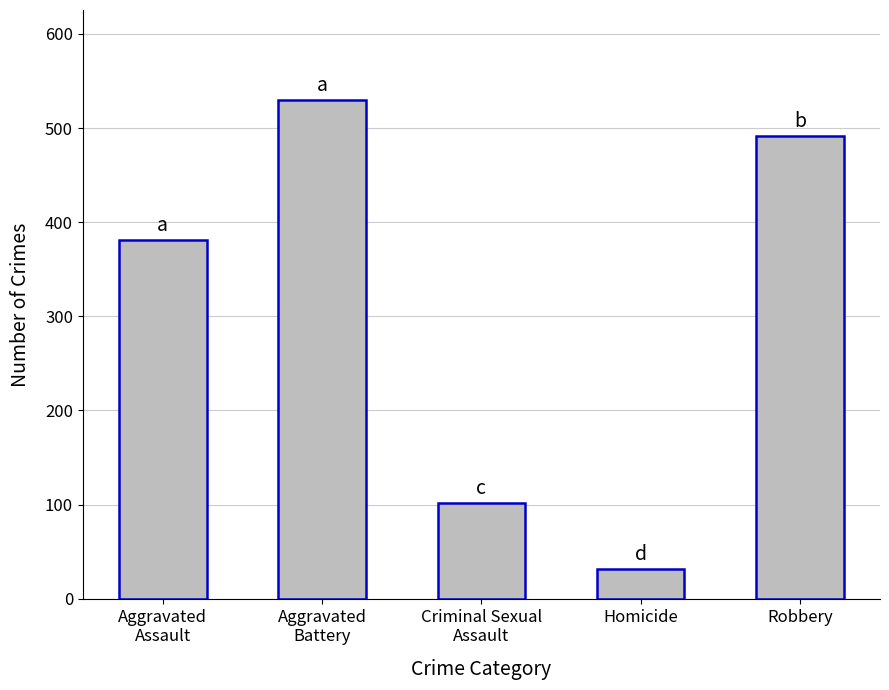

At which category does the chart reach its minimum across all series?

Homicide